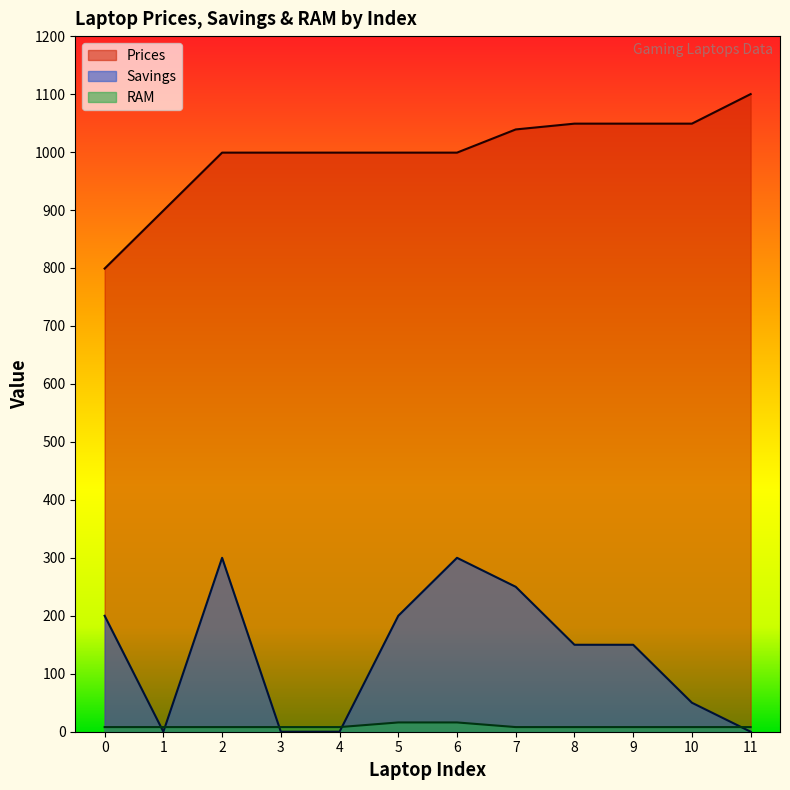

List the labels in order of RAM value, largest first.

5, 6, 0, 1, 2, 3, 4, 7, 8, 9, 10, 11